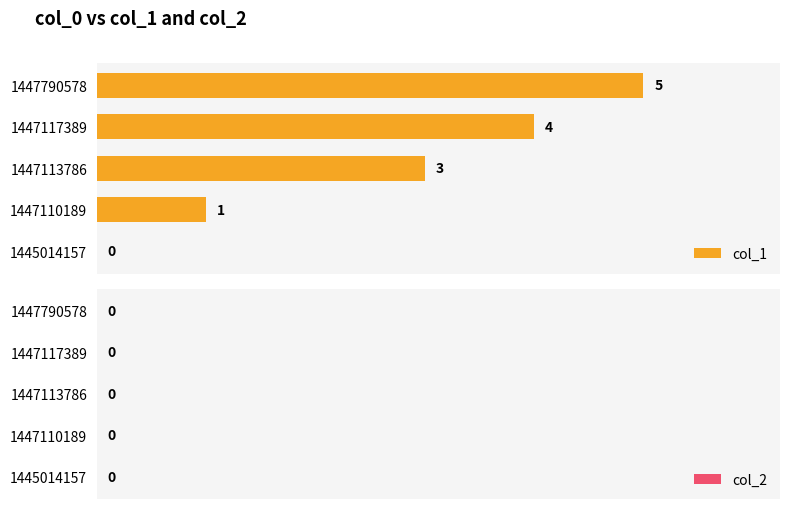

What is the sum of all values?

13